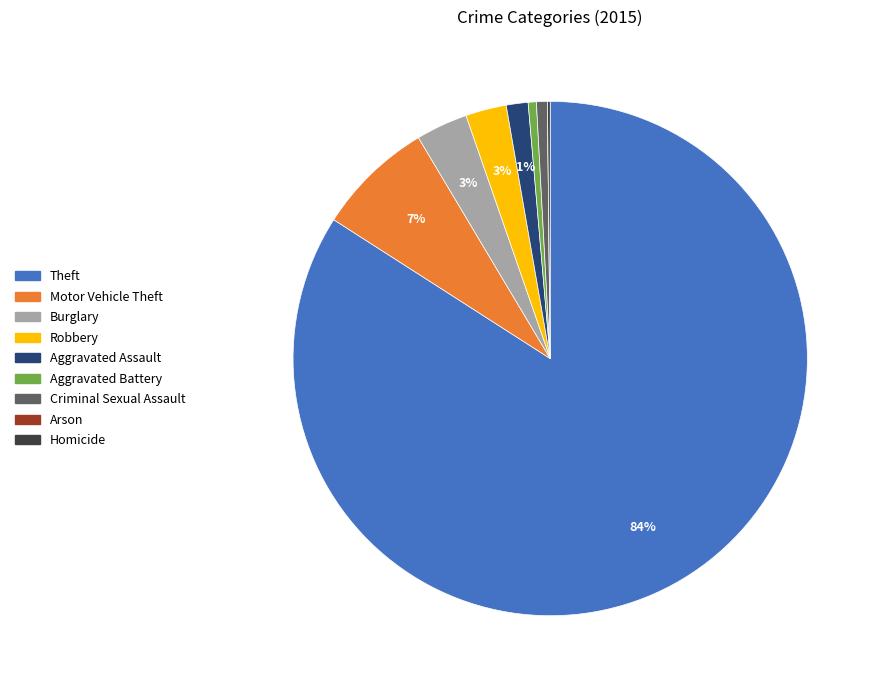

Is there any slice that represents more than half of the pie?

Yes